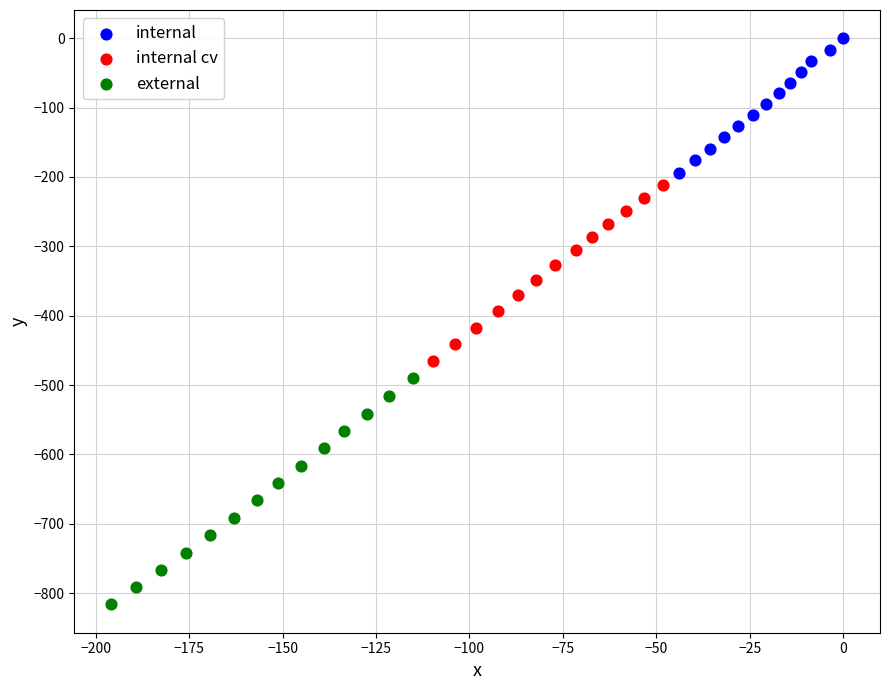

Which series contains the lowest Y value?

external